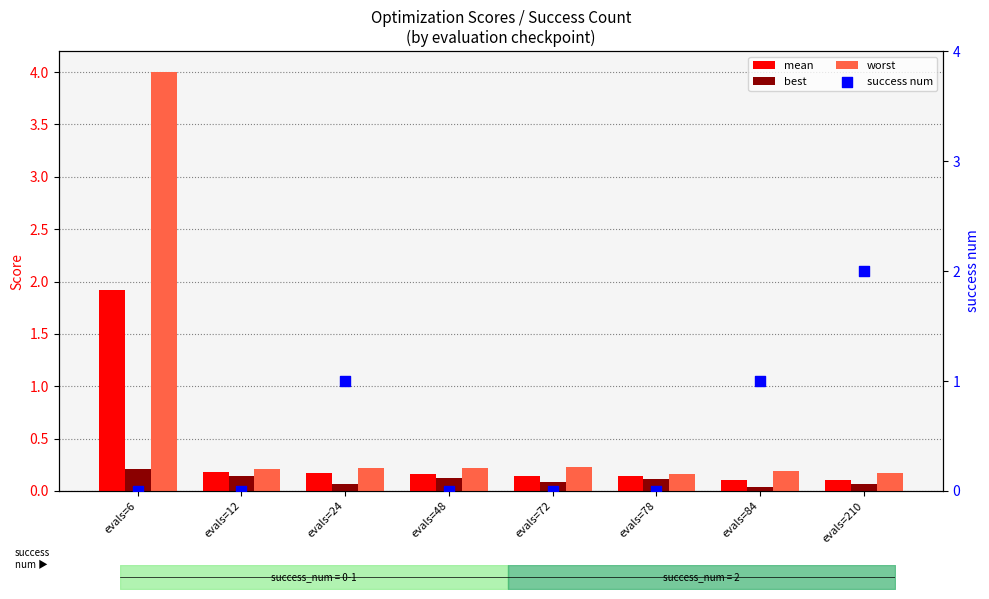

Which series reaches the minimum Y coordinate?

success num